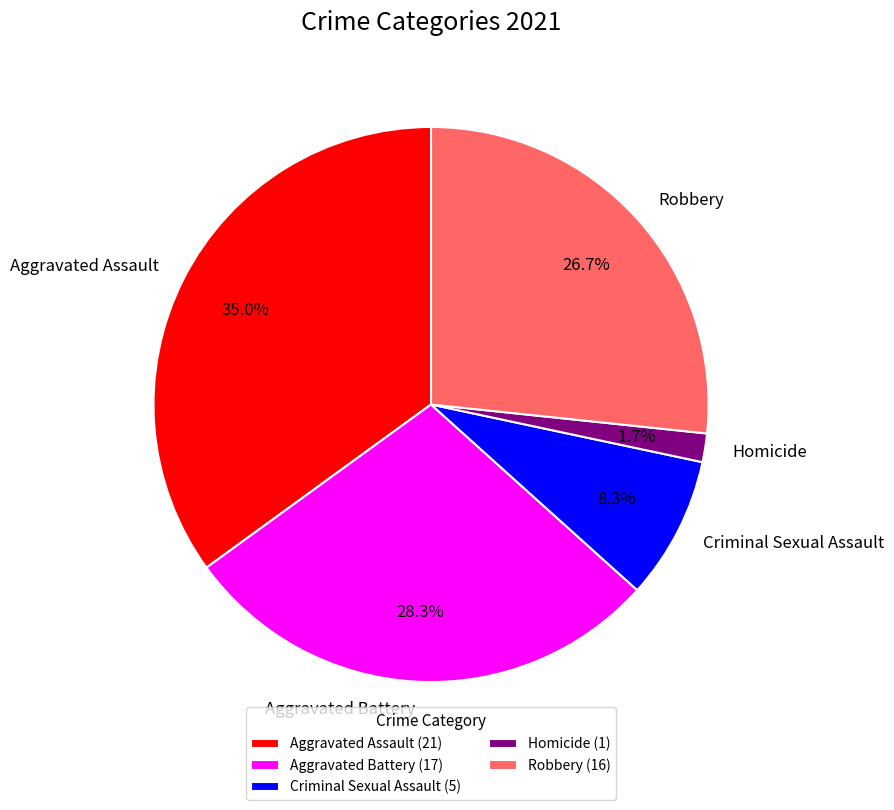

Which category has the smallest portion of the pie?

Homicide